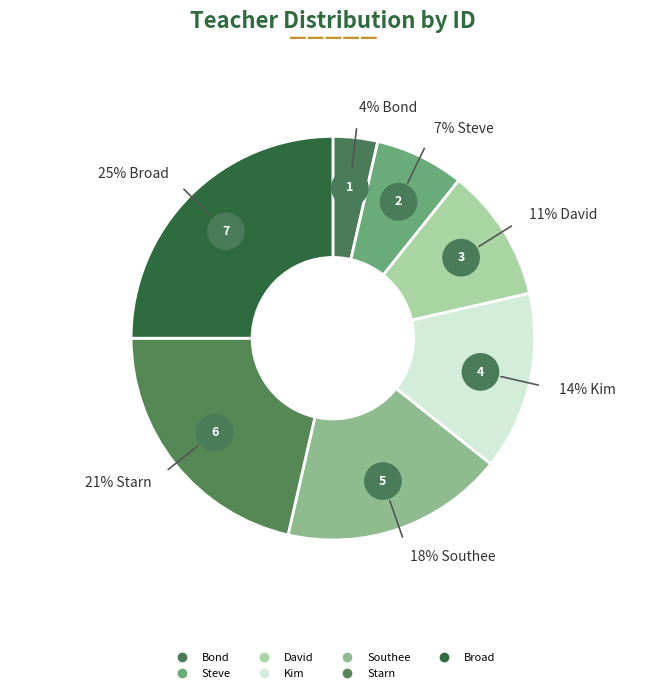

To the nearest percent, what is the combined percentage of Bond and Starn?

25%